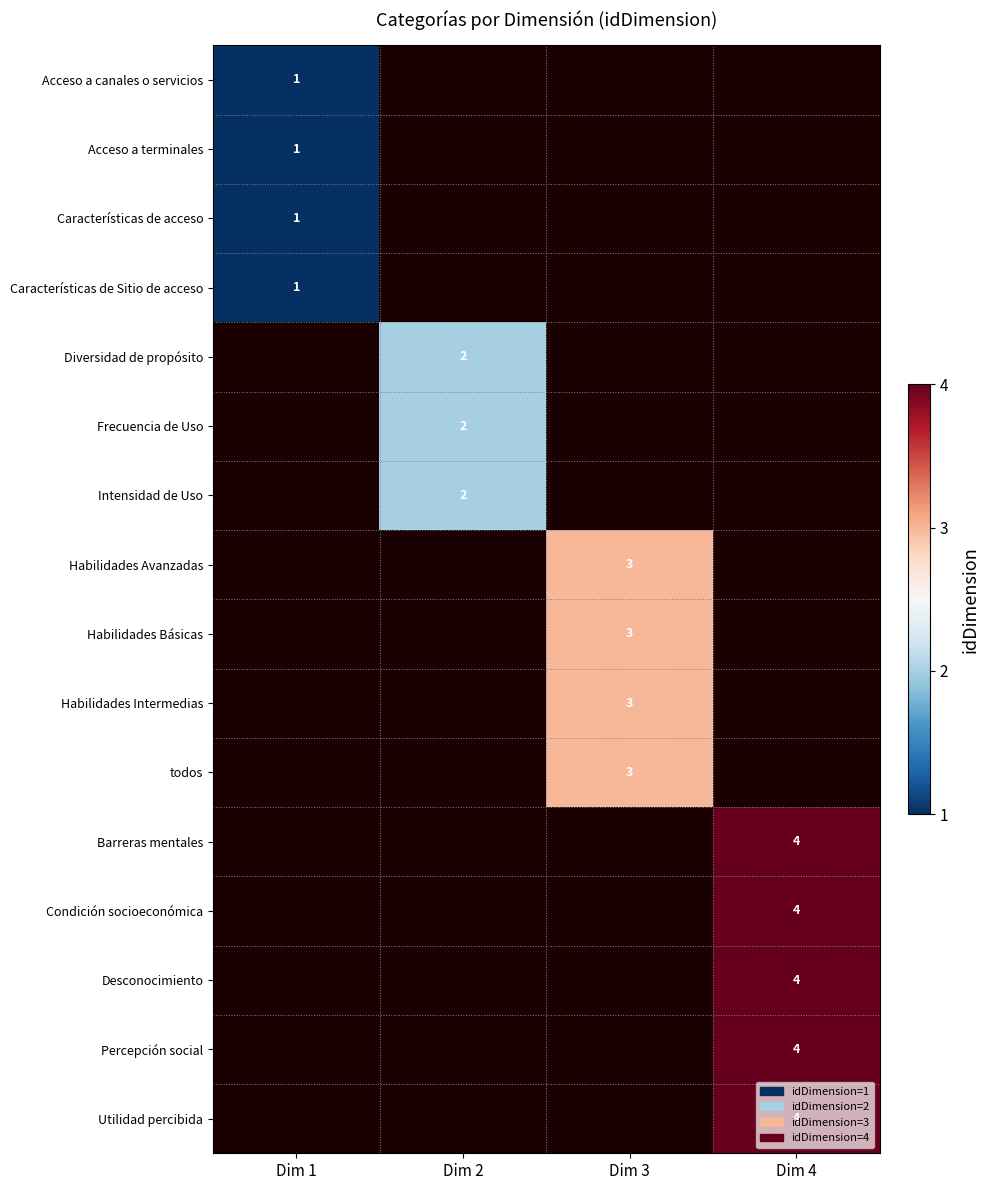

What is the greatest value displayed?

4.0